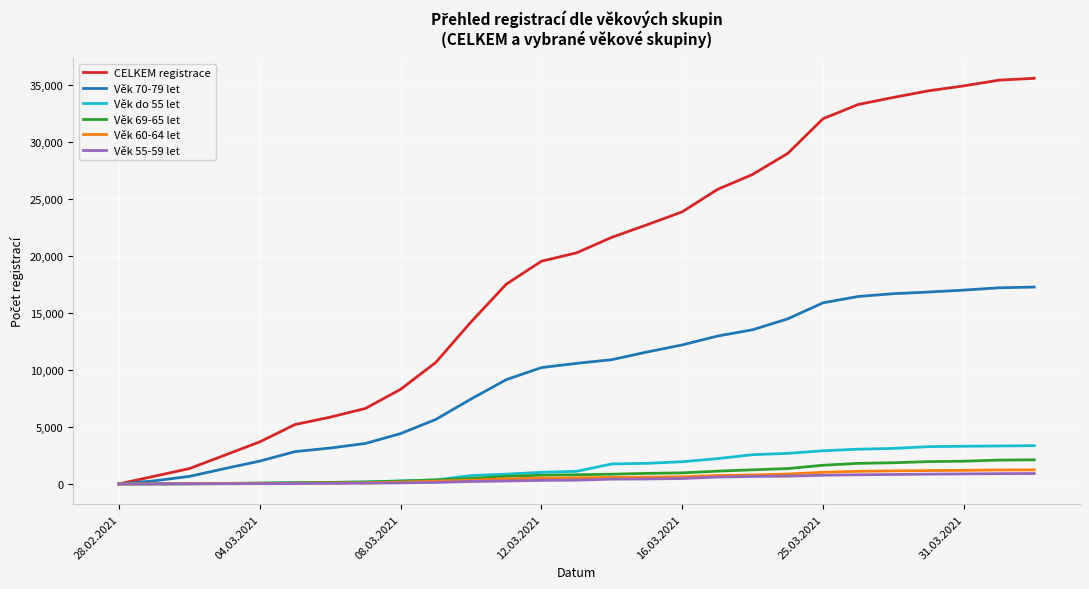

How many categories are shown in the chart?

27